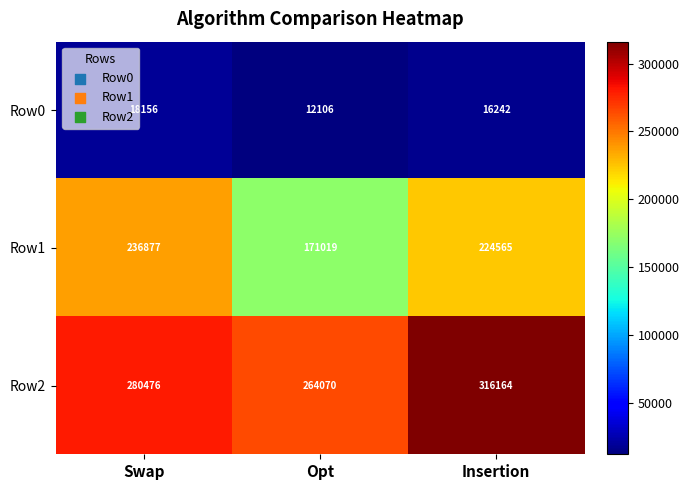

Which label corresponds to the largest value in the chart?

Insertion